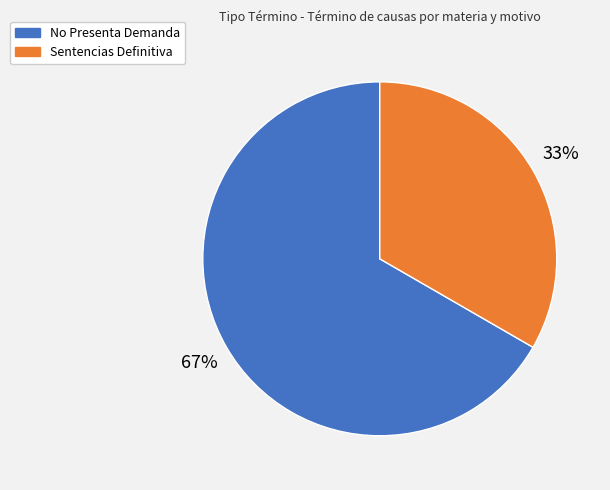

What is the smallest slice in the pie chart?

Sentencias Definitiva